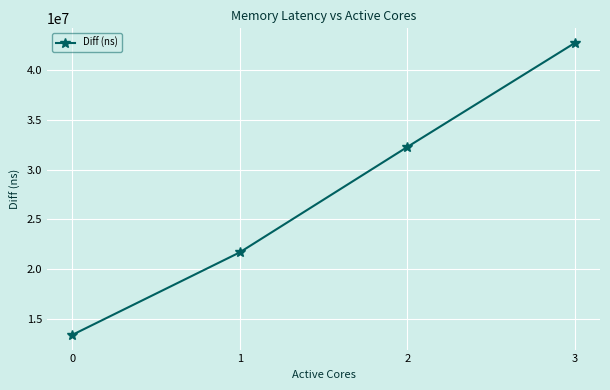

How many values are below 32264934?

2